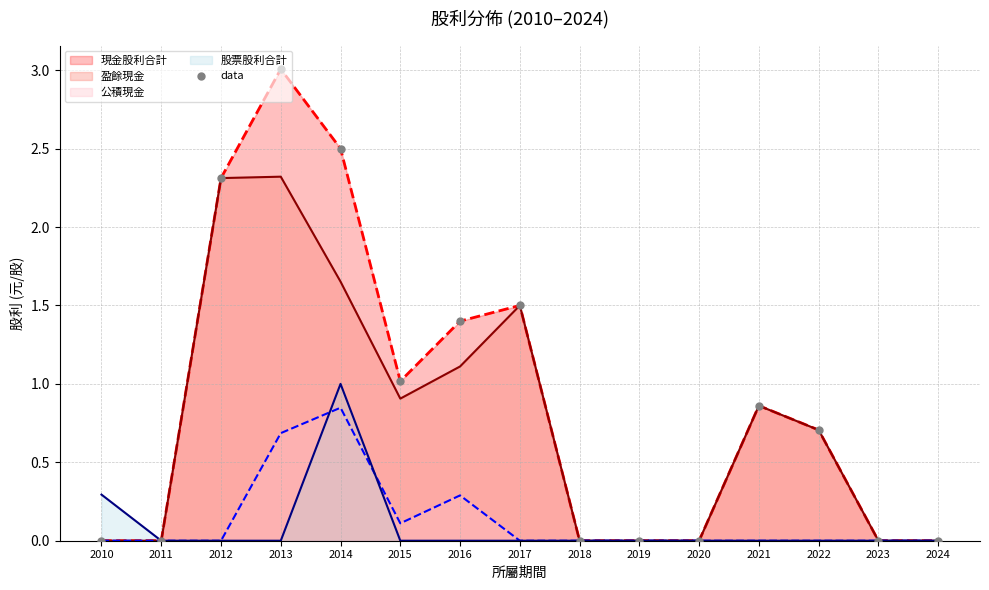

What is the change in value from 2011 to 2022?

+0.7